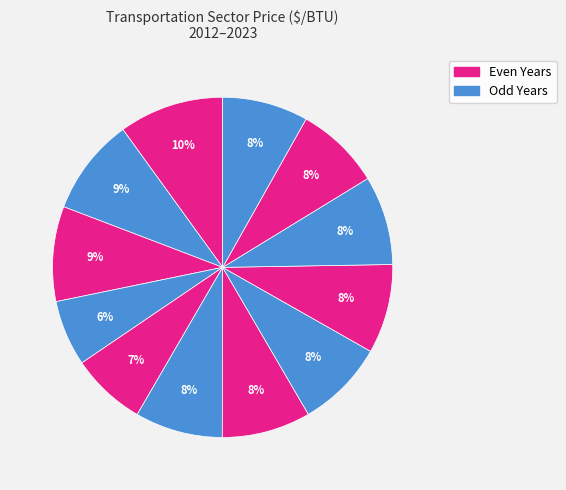

To the nearest percent, what is the average slice percentage?

8%